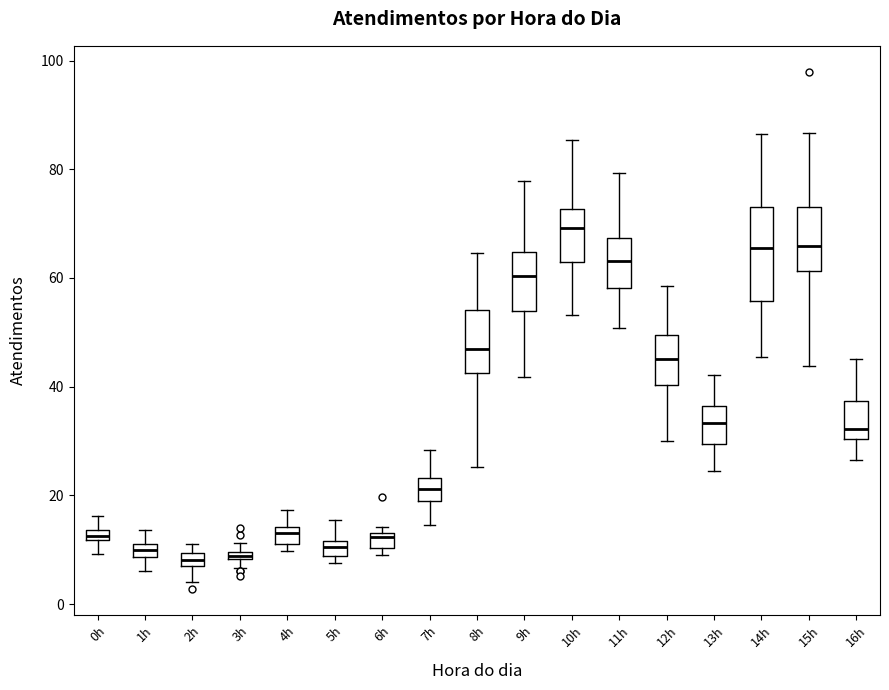

Where is the upper edge of the box for 0h on the y-axis? The values are not printed on the chart, so give them approximately, as read against the axis.

14